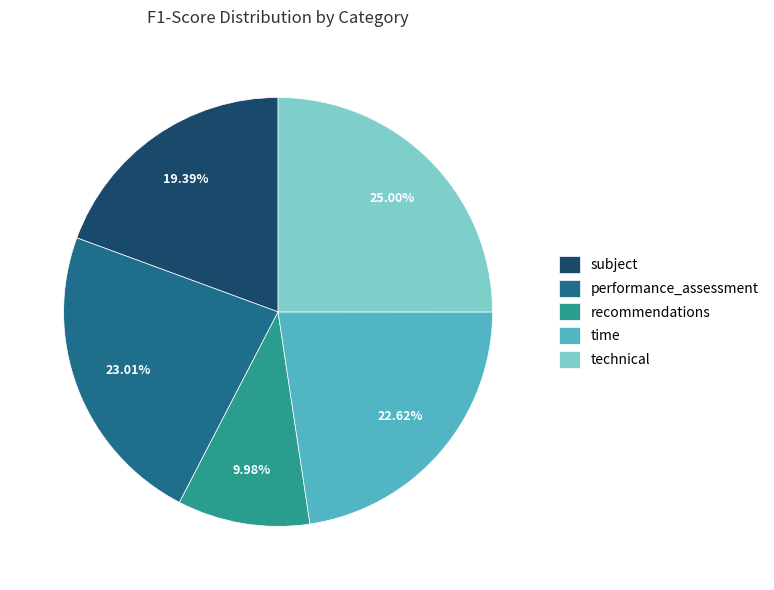

What percentage is the performance_assessment slice, to the nearest percent?

23%